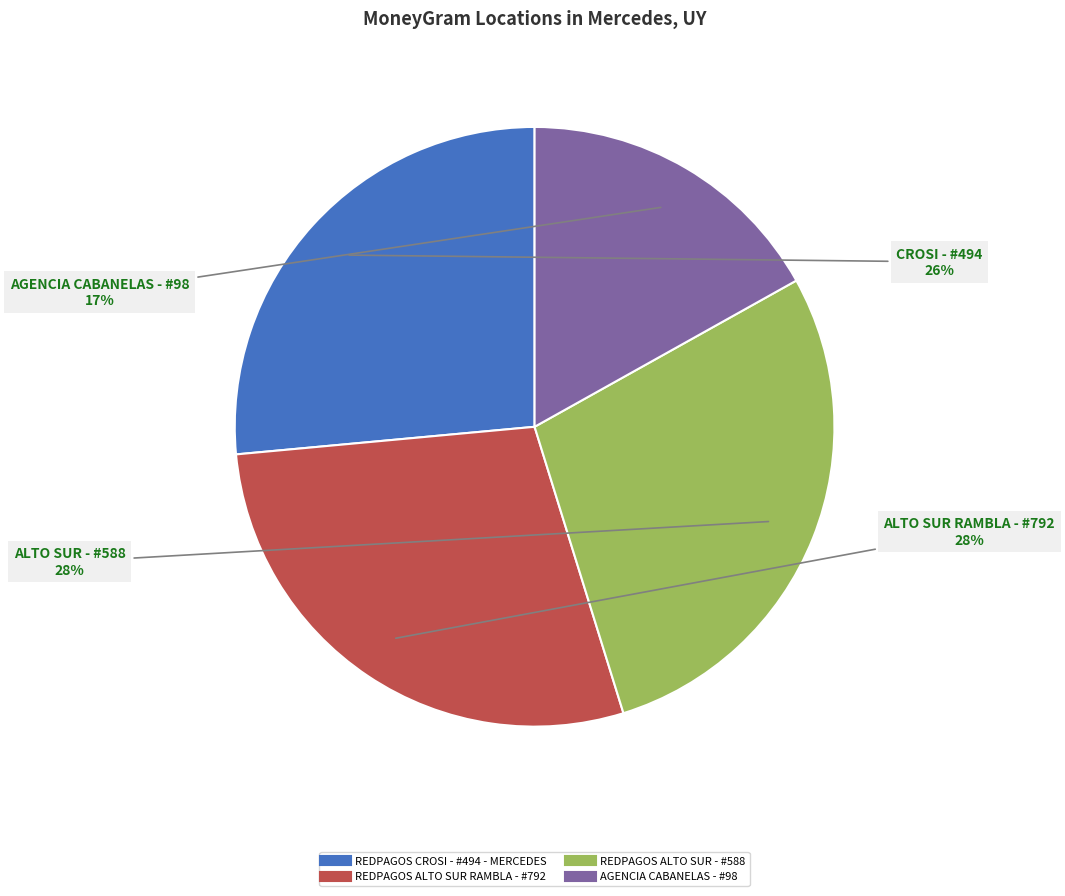

Is it true that REDPAGOS ALTO SUR - #588 is 18% of the pie?

False